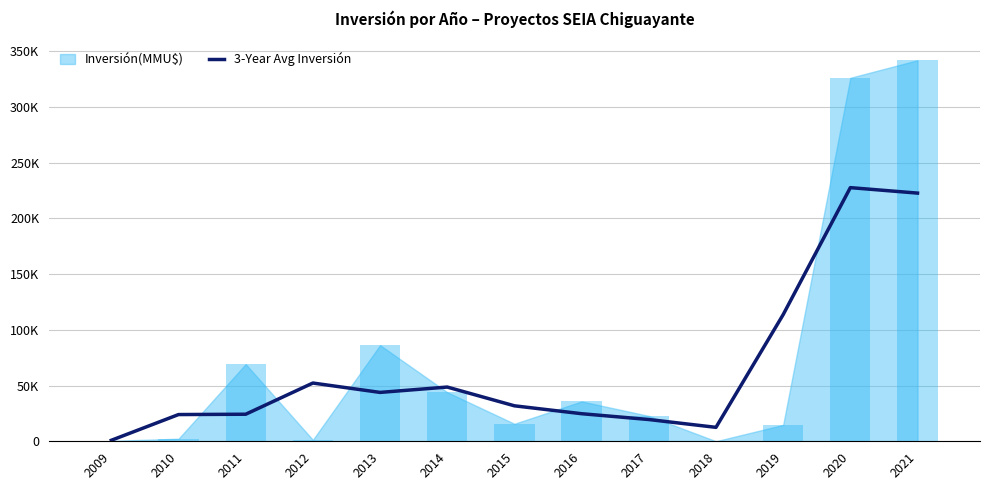

Reading right to left, transcribe all the data shown in this chart.

2021=222600.7	2020=227500.7	2019=113592.0	2018=12503.0	2017=19520.7	2016=24735.3	2015=31817.7	2014=48640.7	2013=43840.7	2012=52246.0	2011=24272.0	2010=23971.7	2009=899.7